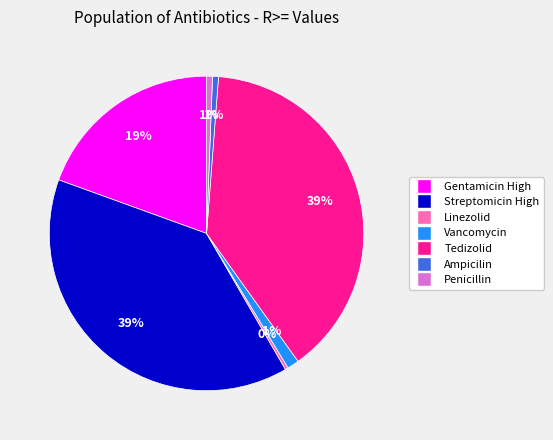

Which has a higher value, Tedizolid or Linezolid?

Tedizolid